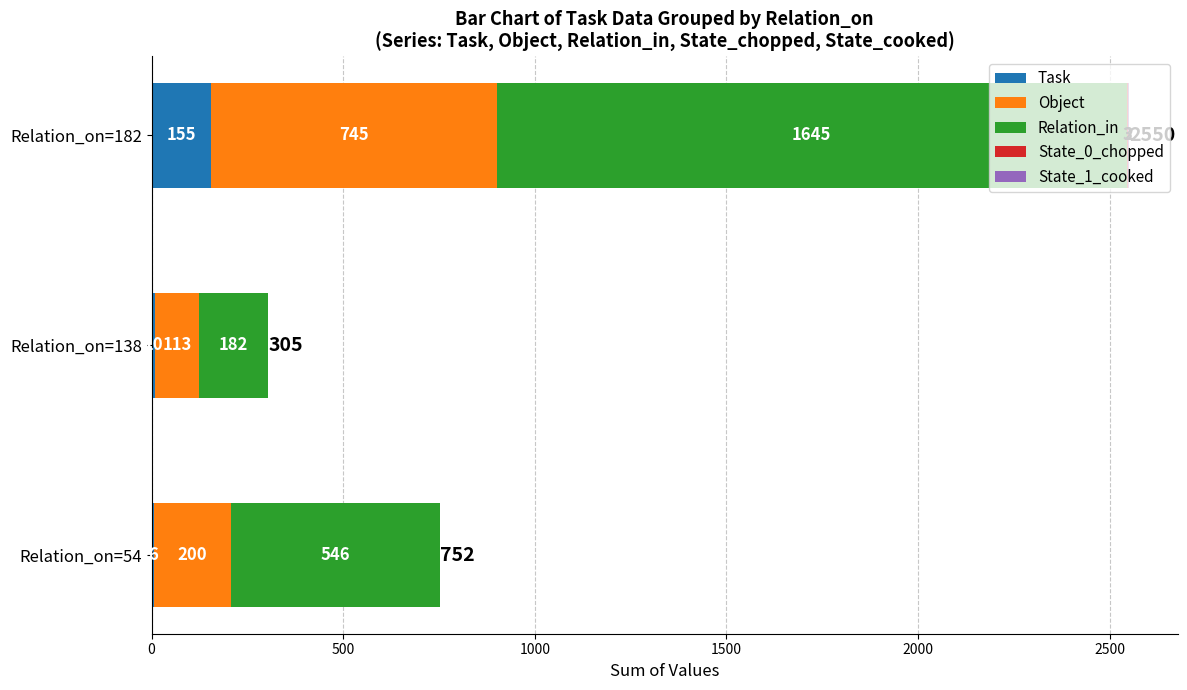

At which category is the sum across all series the highest?

Relation_on=182